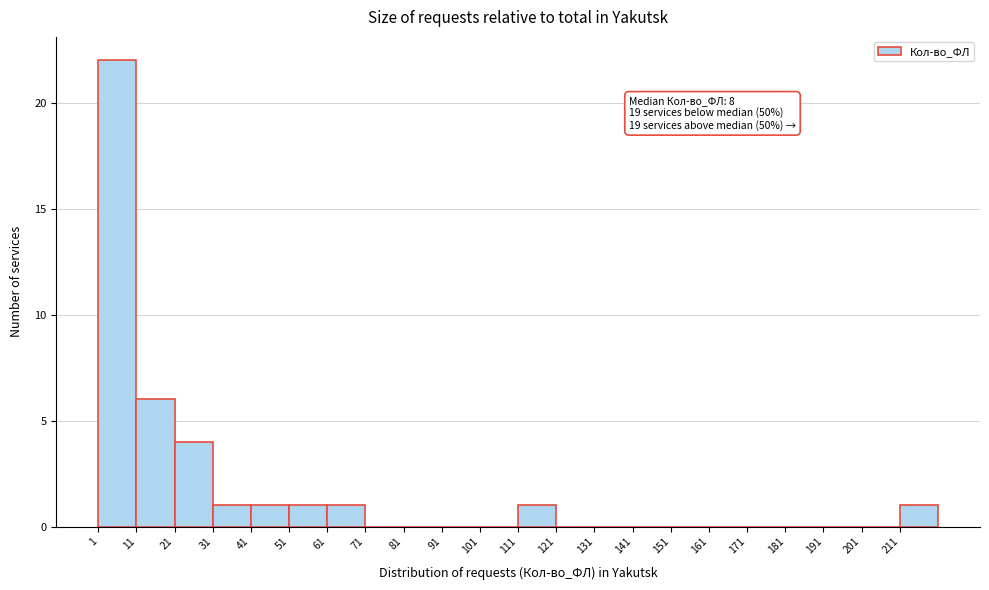

Over which range of the x-axis is the bar tallest?

1 to 11